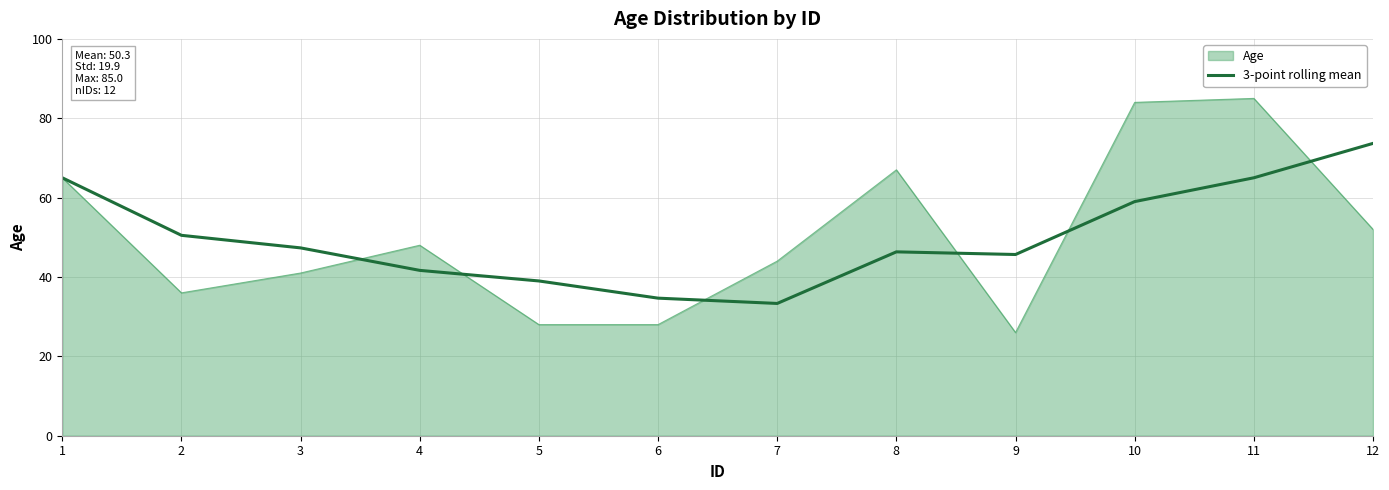

Rank the series at 3 from highest to lowest value.

3-point rolling mean, Age